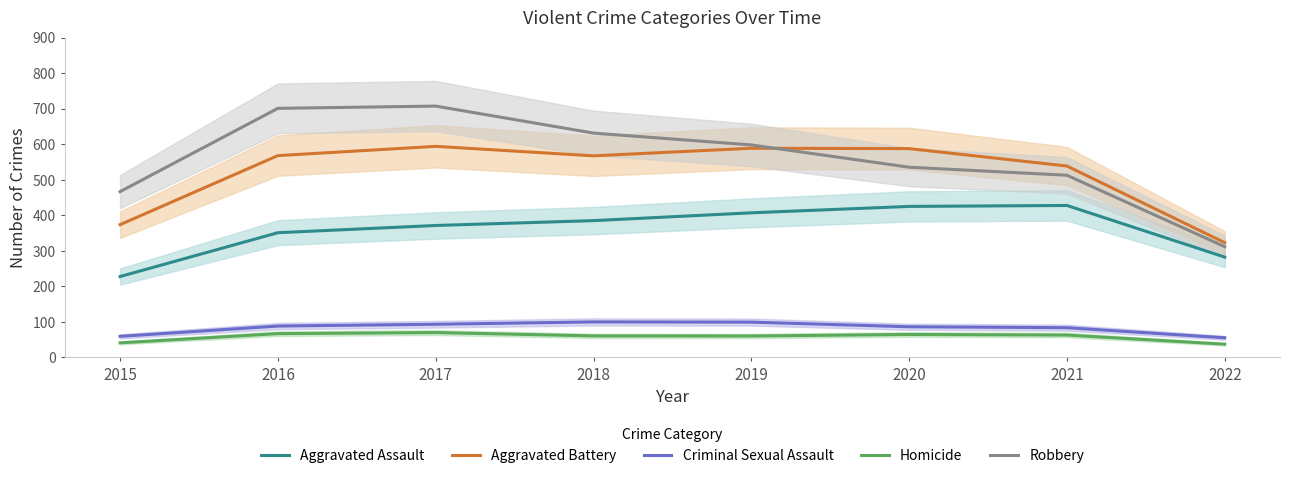

What is the sum of the Aggravated Assault values at 2015 and 2018?

612.7